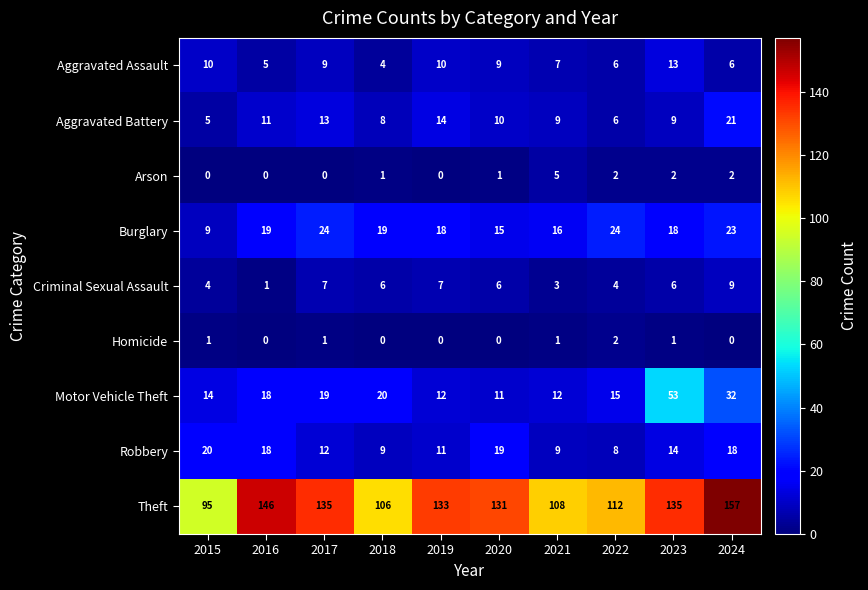

What is the difference between the Aggravated Battery values at 2017 and 2018?

5